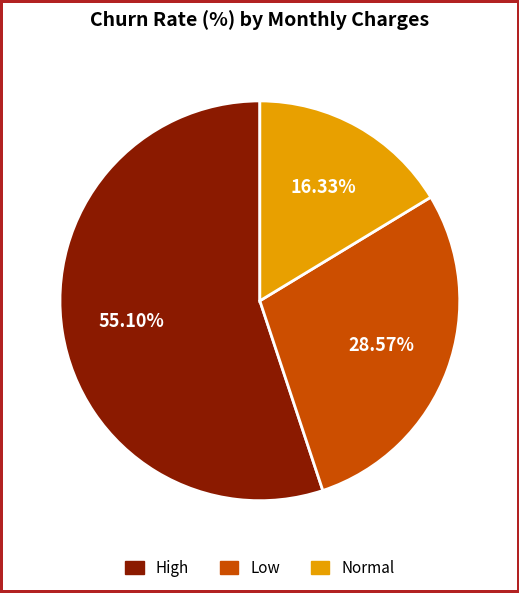

Count the number of slices in the pie.

3